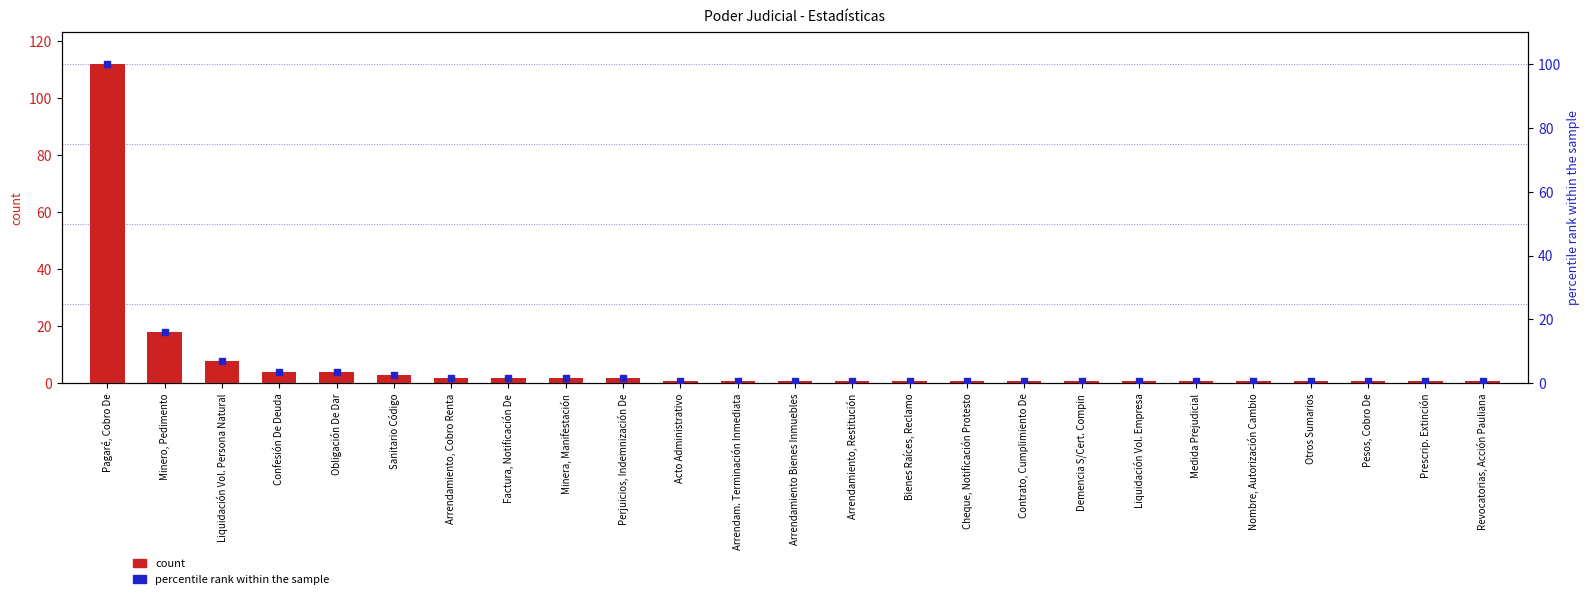

Which series has the widest spread of Y values?

count